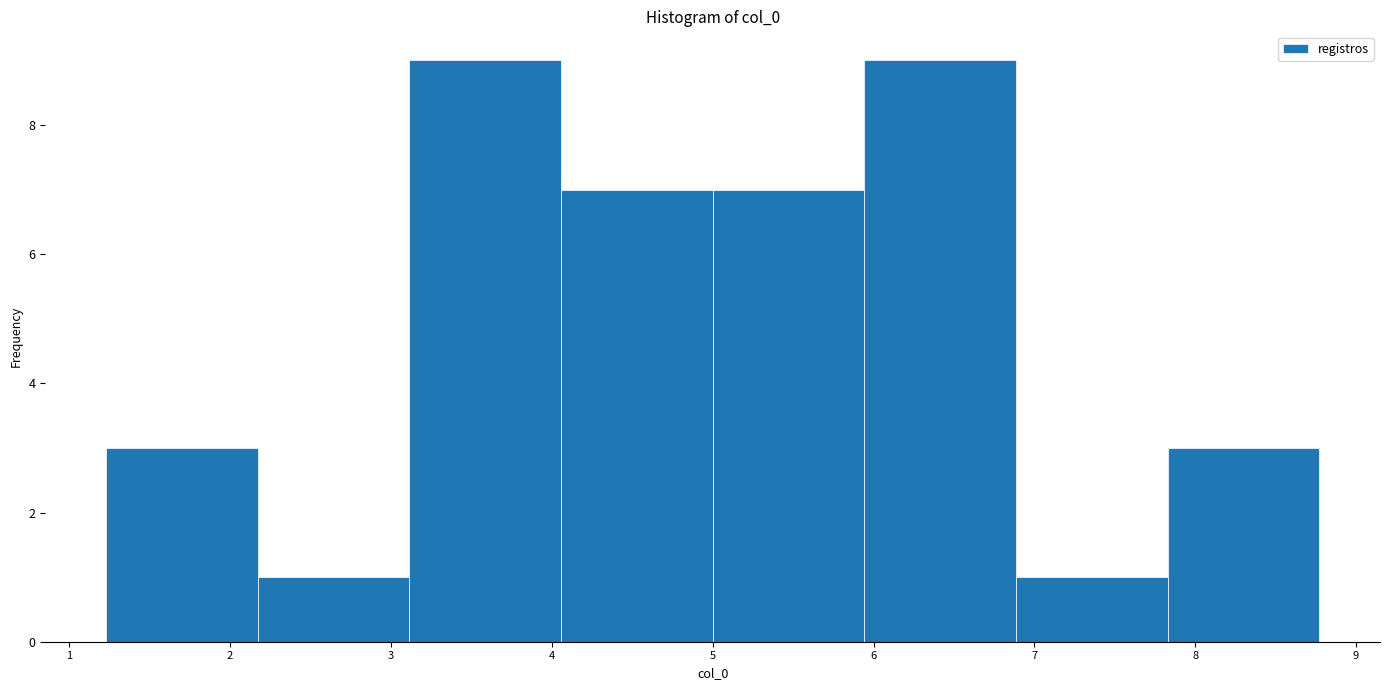

Reading left to right, list every bar in this chart as the range it spans on the x-axis followed by its height. Neither the bar edges nor the heights are printed on the chart, so give them approximately, as read against the axes.

1.2 to 2.2: 3
2.2 to 3.1: 1
3.1 to 4.1: 9
4.1 to 5.0: 7
5.0 to 5.9: 7
5.9 to 6.9: 9
6.9 to 7.8: 1
7.8 to 8.8: 3